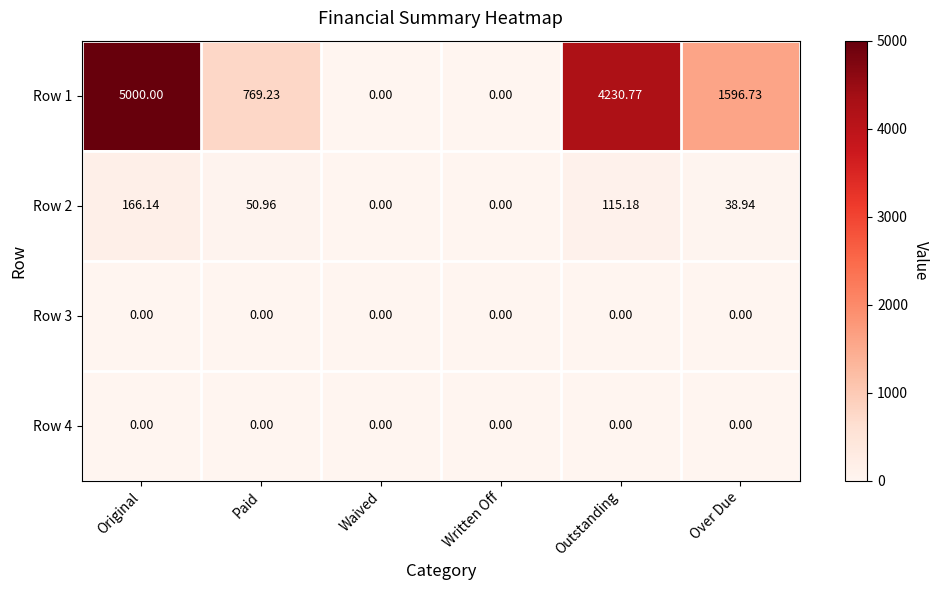

Which label corresponds to the largest value in the chart?

Original